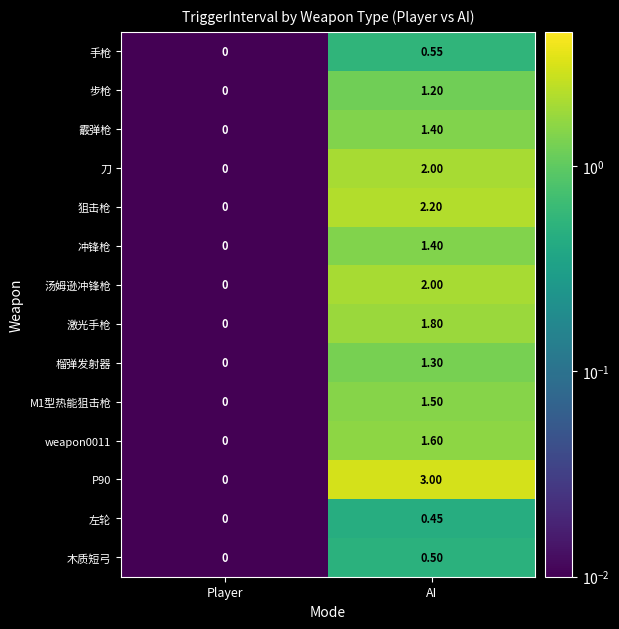

Which category has the highest value in the 榴弹发射器 series?

AI